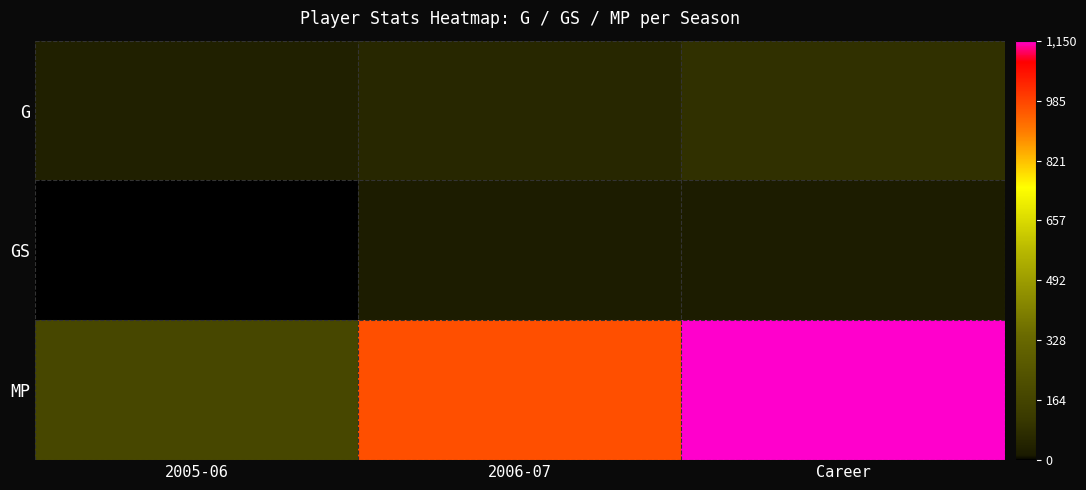

What is the total value across all series at Career?

1255